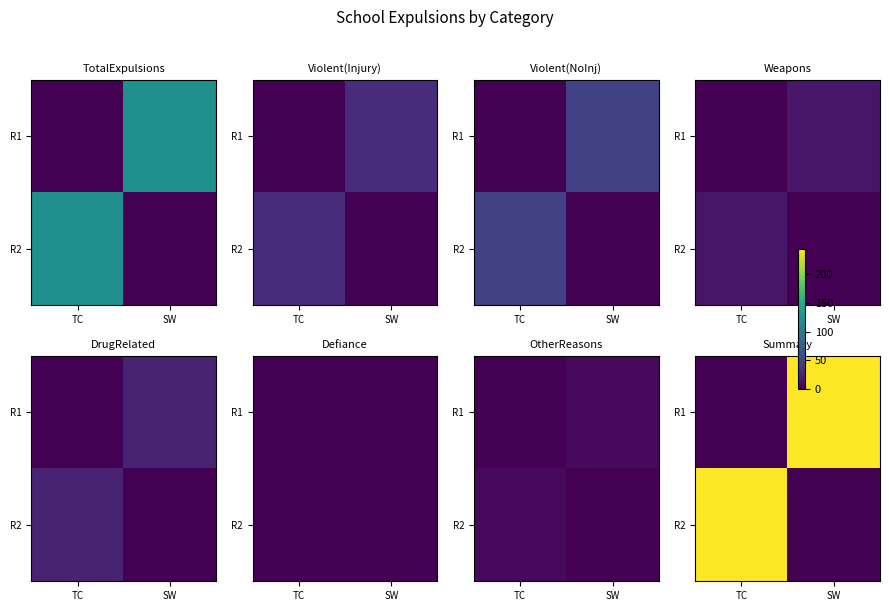

At which label does R1 reach its minimum?

TC